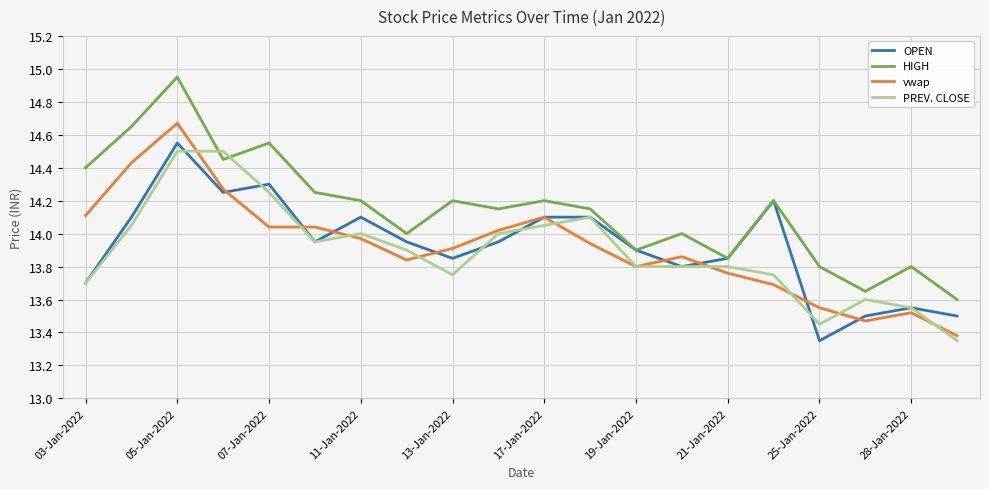

True or false: HIGH and vwap cross at least once.

False